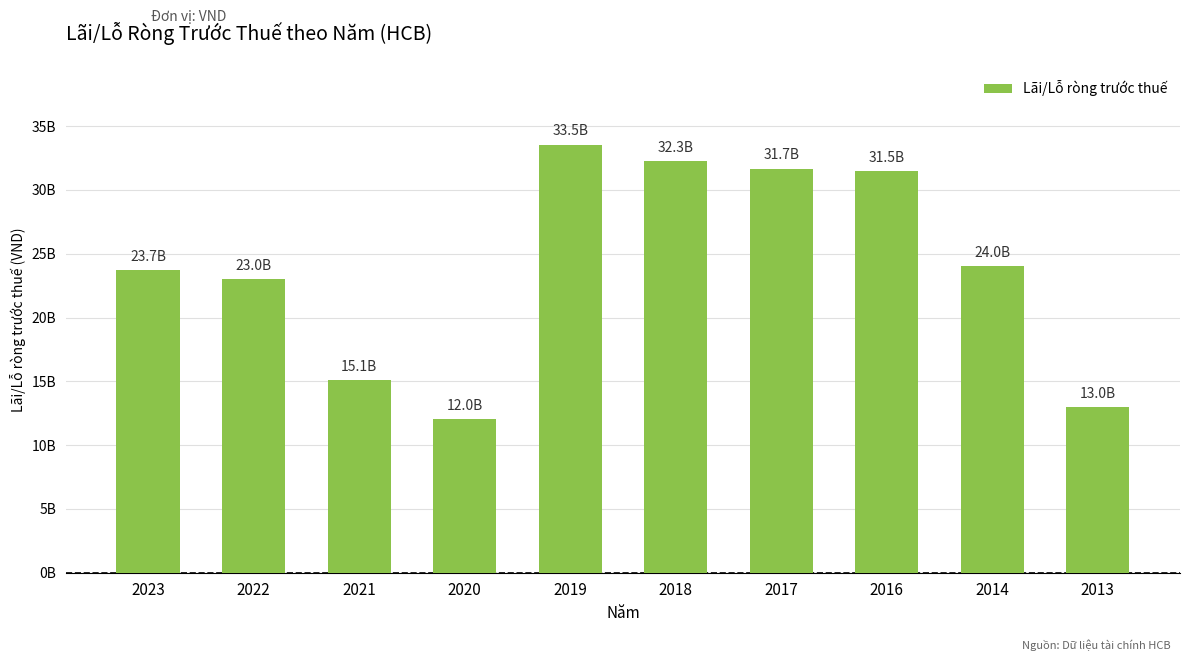

Does the chart contain any negative values?

No